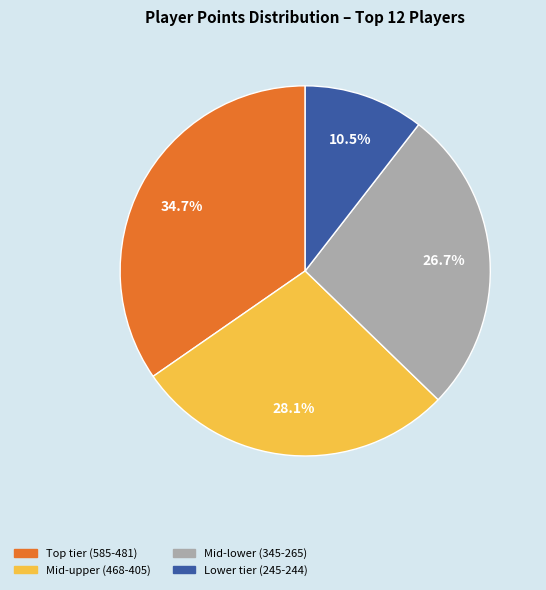

Does any single category account for the majority?

No